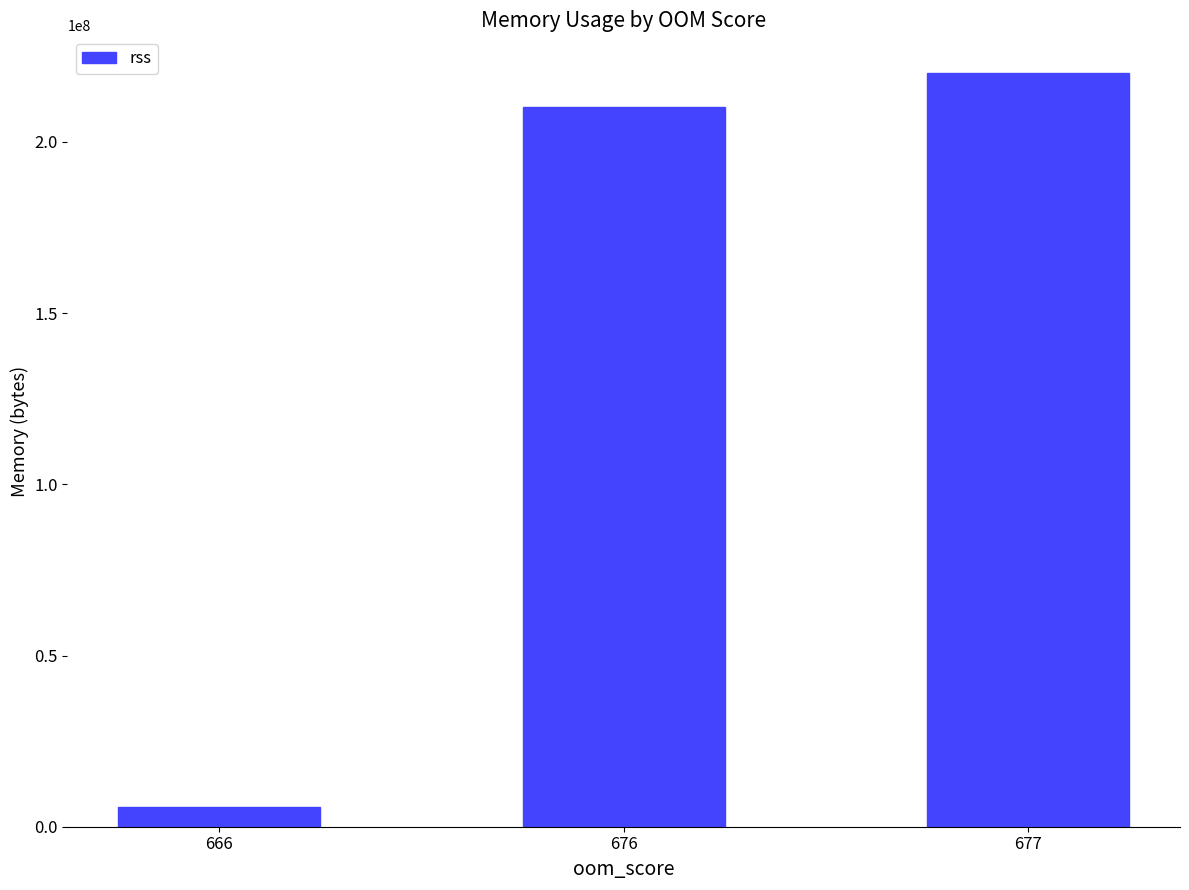

Reading right to left, transcribe all the data shown in this chart.

220140032	210165760	5840896